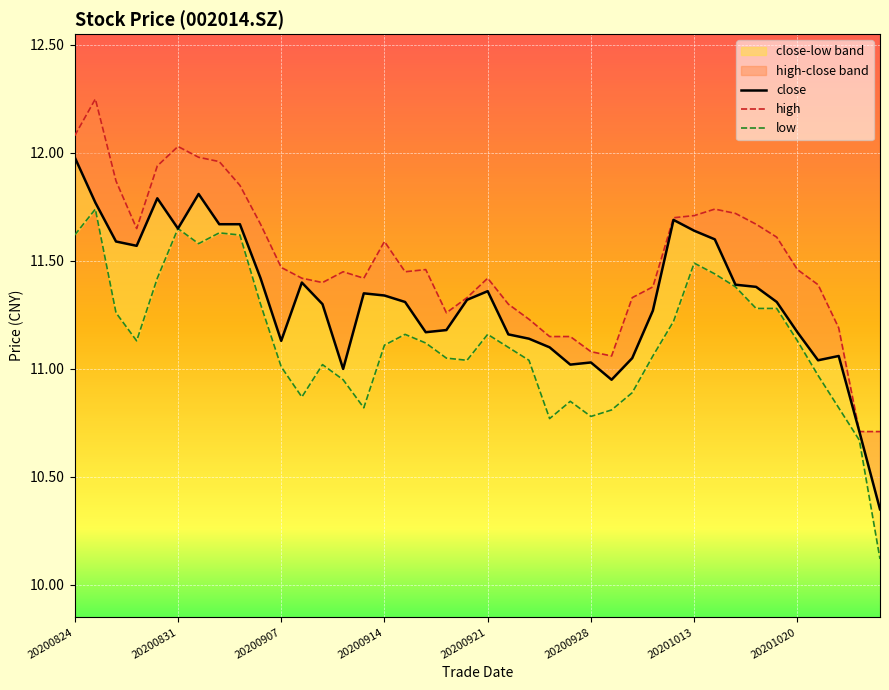

Which category has the lowest value in the close series?

39